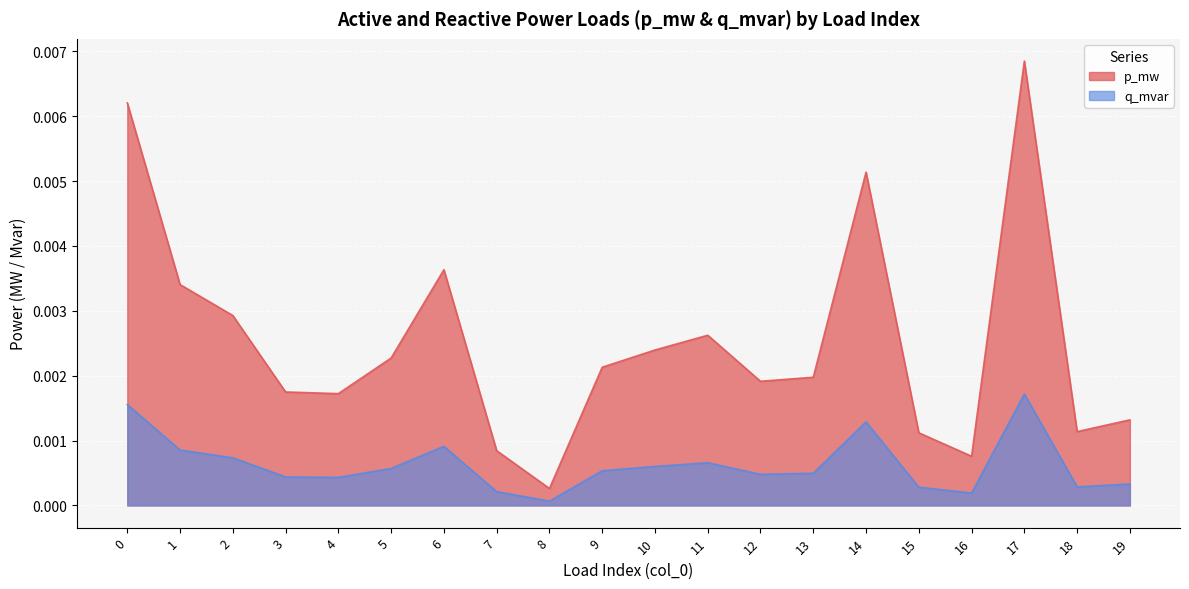

Between 13 and 1, which is larger?

1